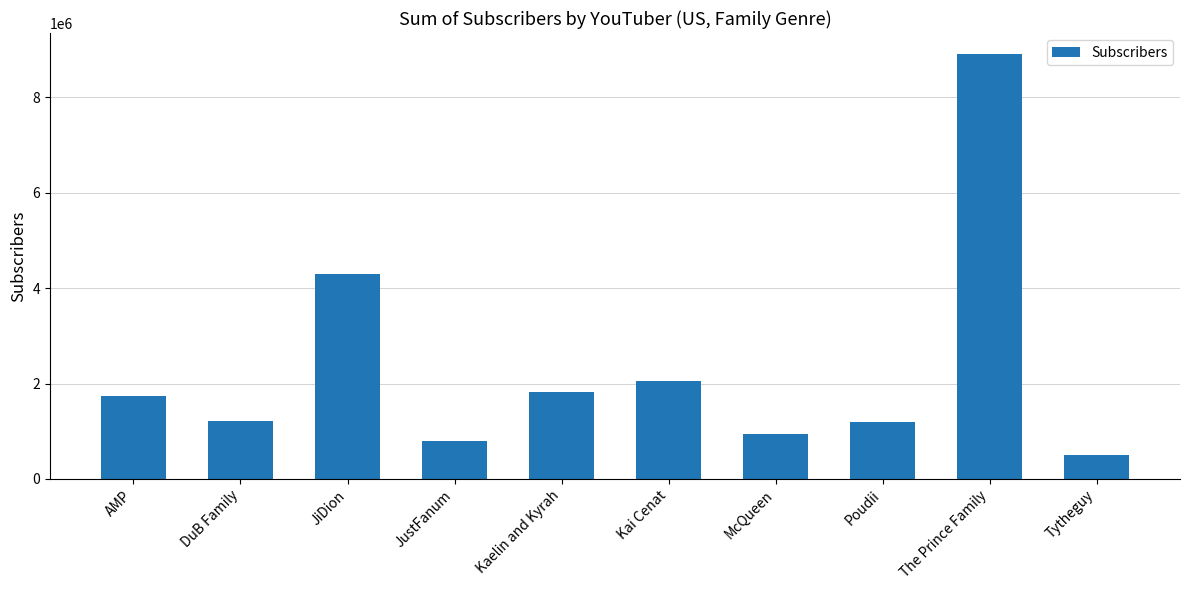

What is the label of the 1st bar from the left?

AMP